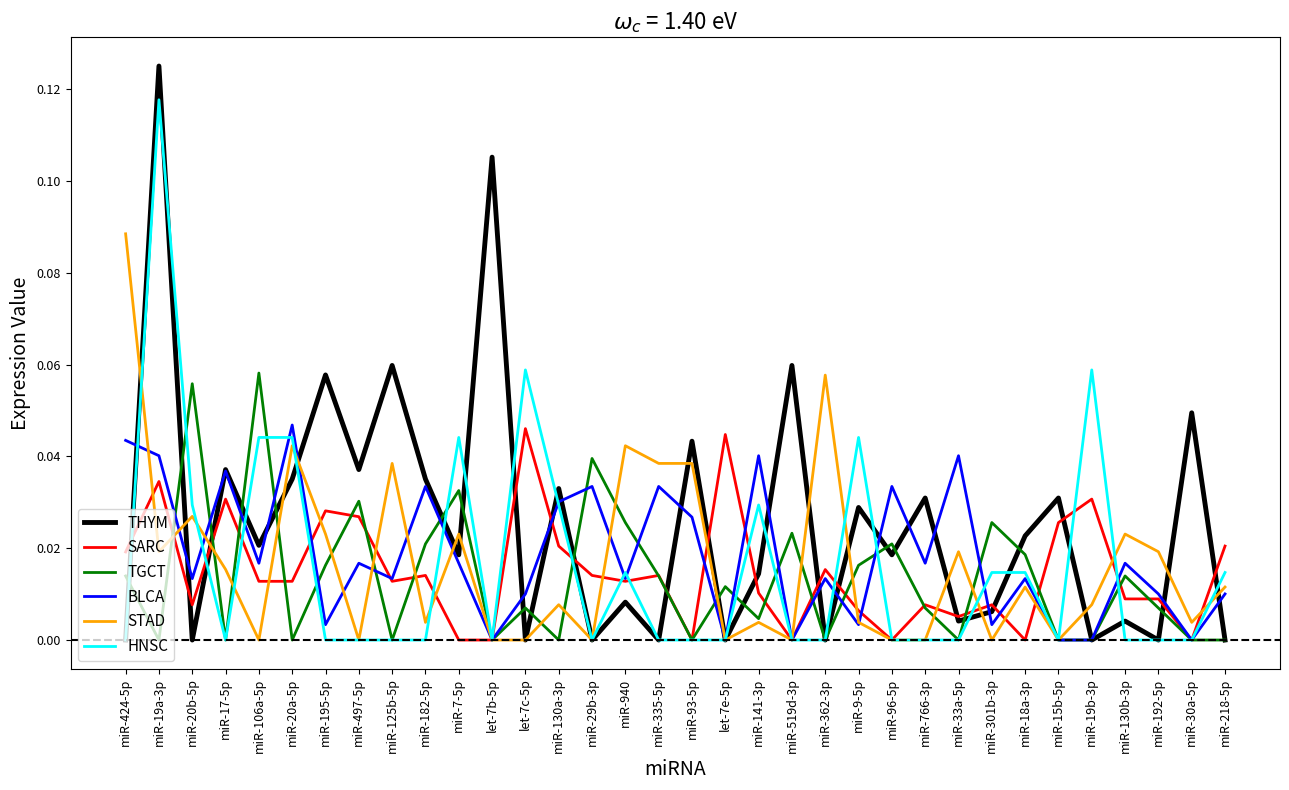

Which category has the highest value in the HNSC series?

miR-19a-3p